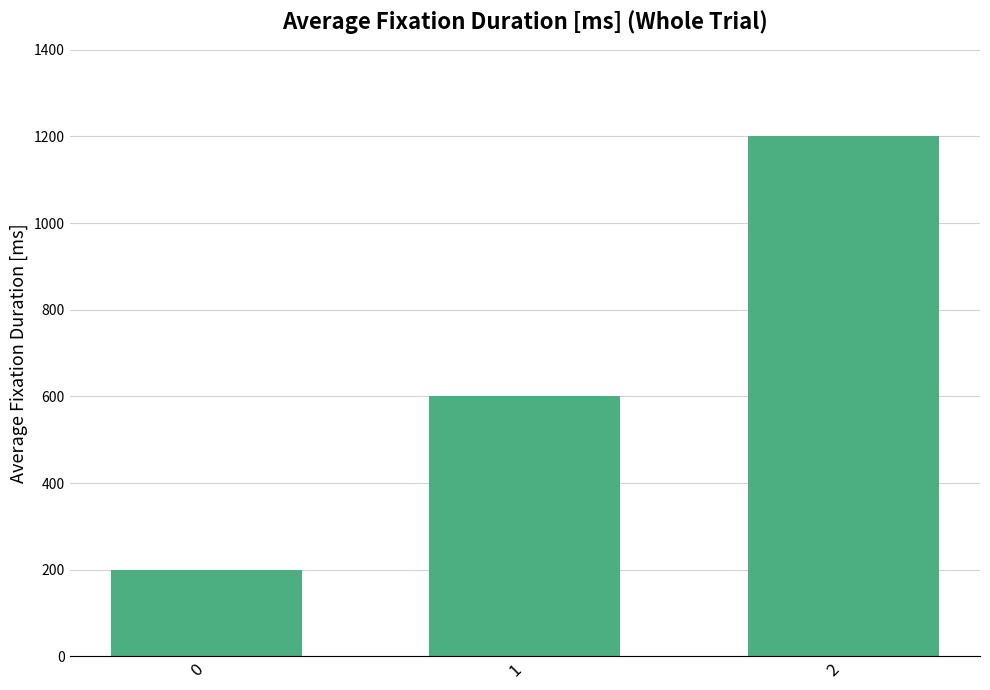

List the labels in order of value, largest first.

2, 1, 0